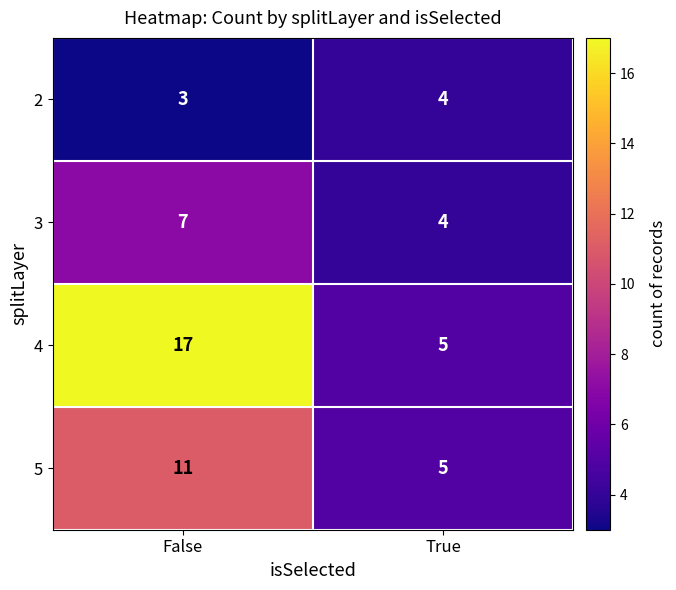

Reading right to left, extract all data points from this chart.

2: True=4	False=3
3: True=4	False=7
4: True=5	False=17
5: True=5	False=11